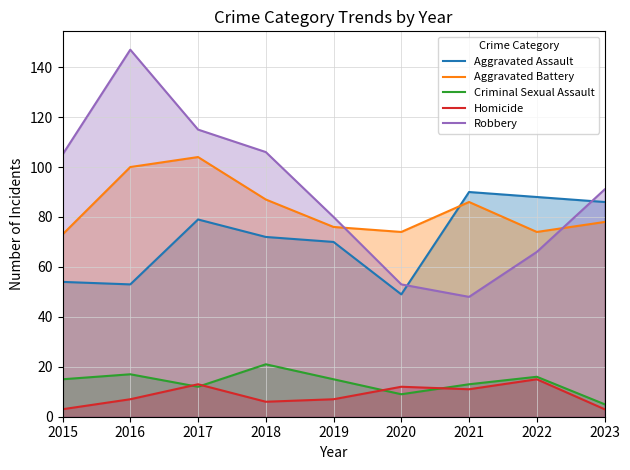

The Robbery series shows 35 at 2020. True or false?

False